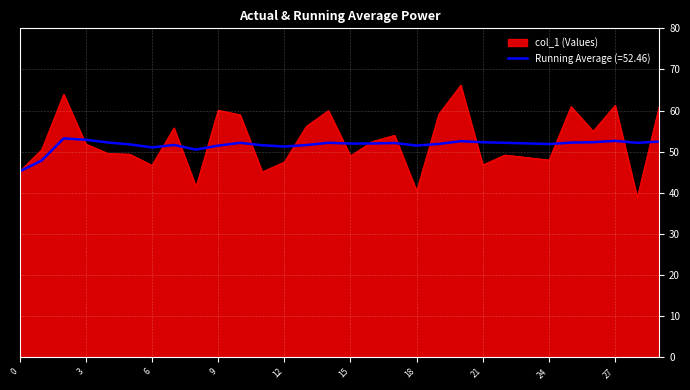

Which series has the largest range (max minus min)?

col_1 (Values)